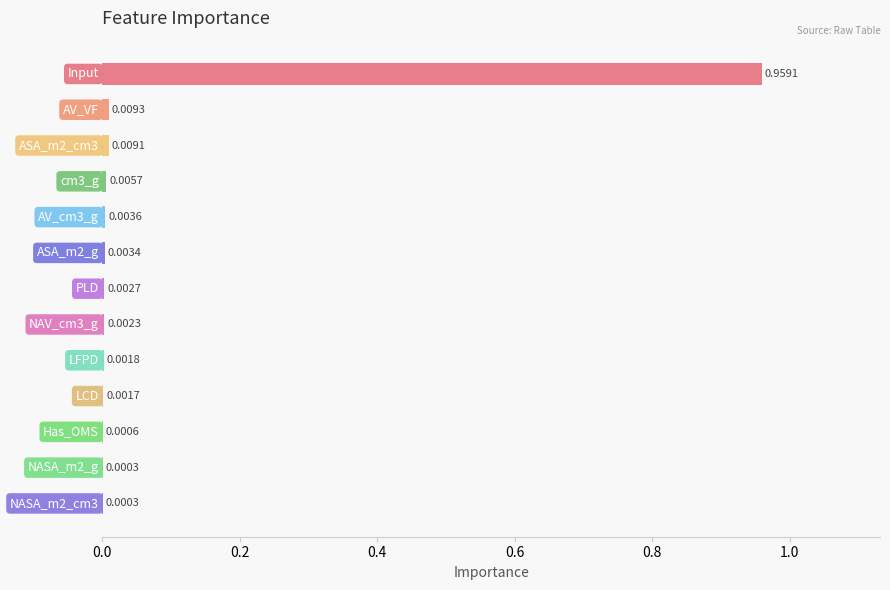

How many data points does each series have?

13